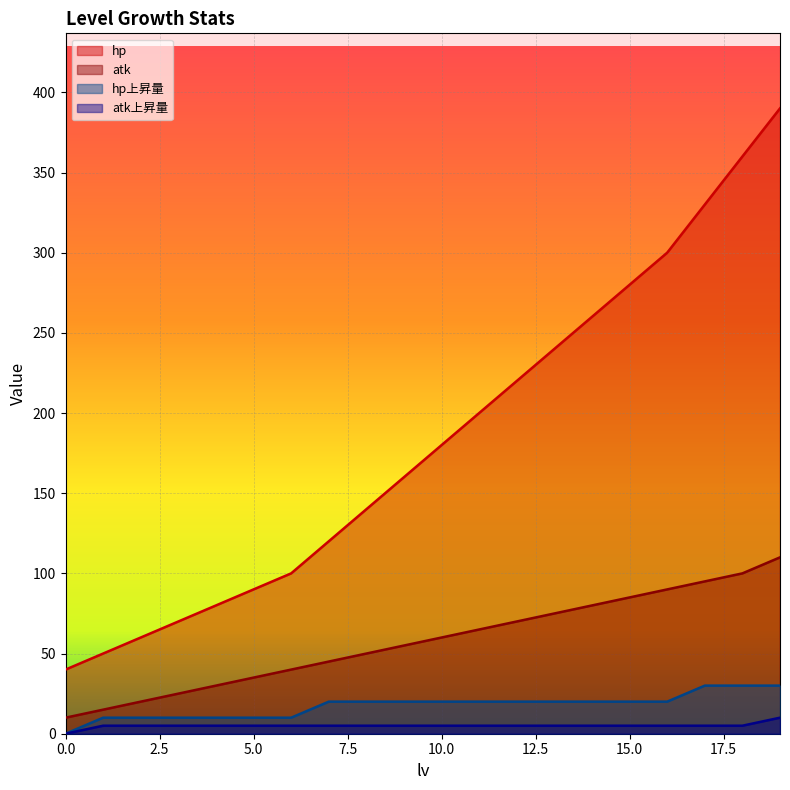

What is the approximate value of hp at 17, to the nearest 10?

330